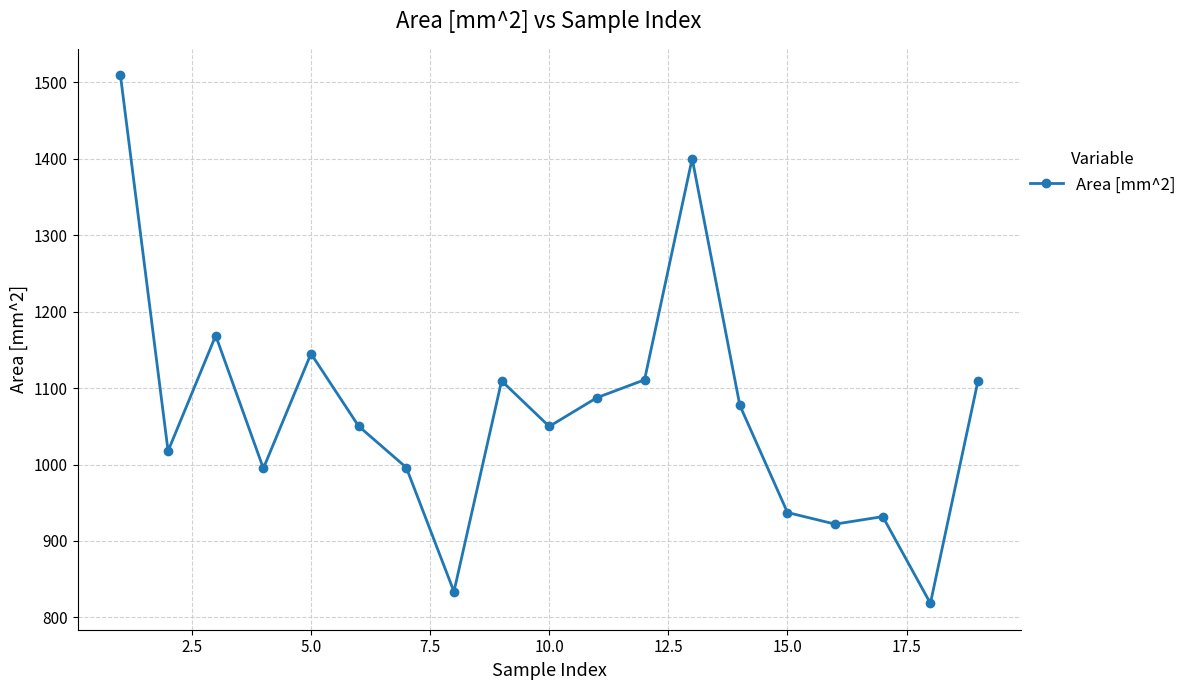

What is the value of the 6th point from the left?

1050.1